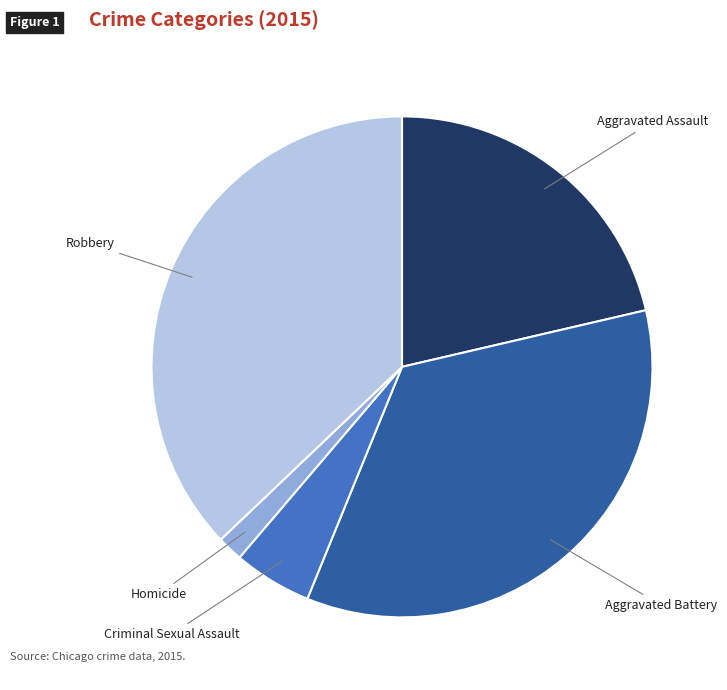

Which has a higher value, Homicide or Aggravated Battery?

Aggravated Battery